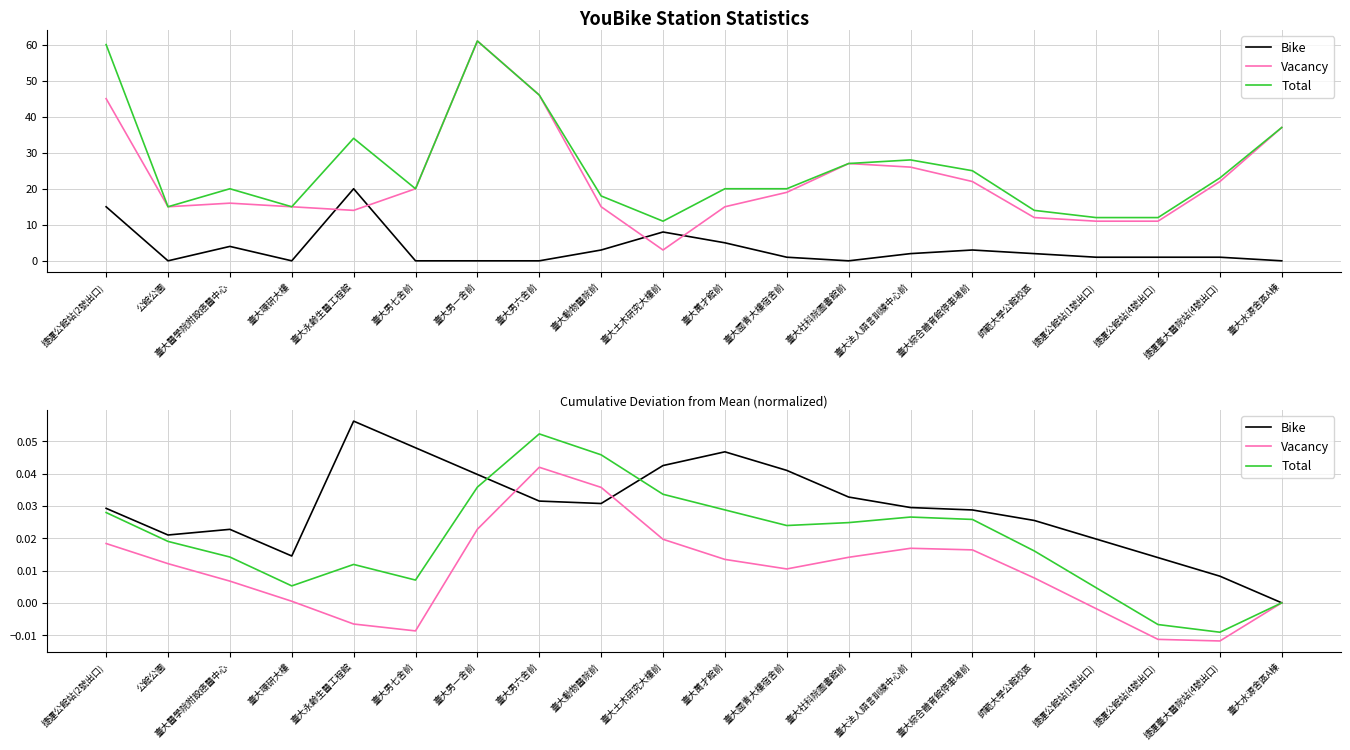

The Vacancy series shows 0.0 at 臺大社科院圖書館前. True or false?

False